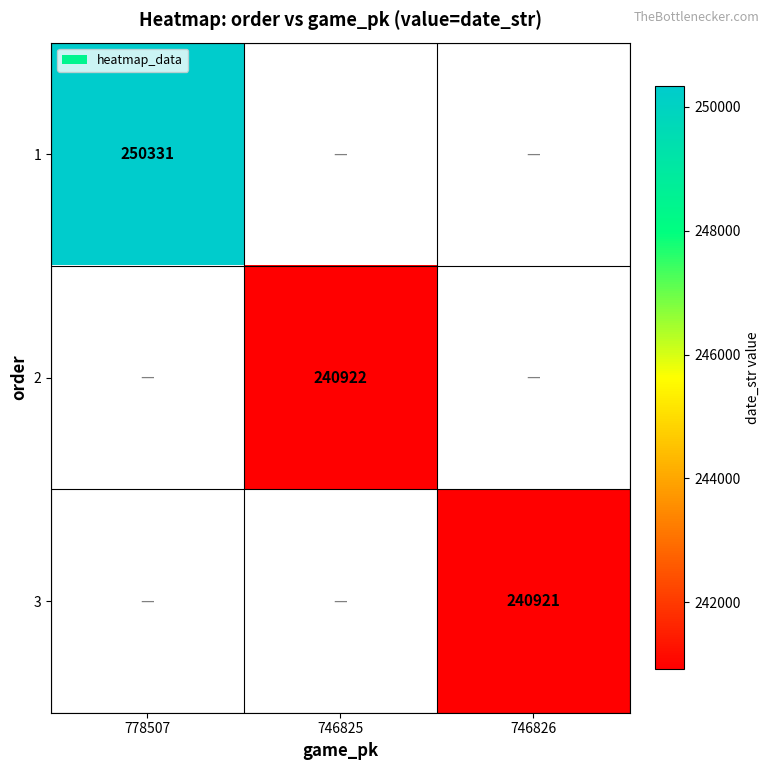

The 2 series shows 52163 at 746825. True or false?

False